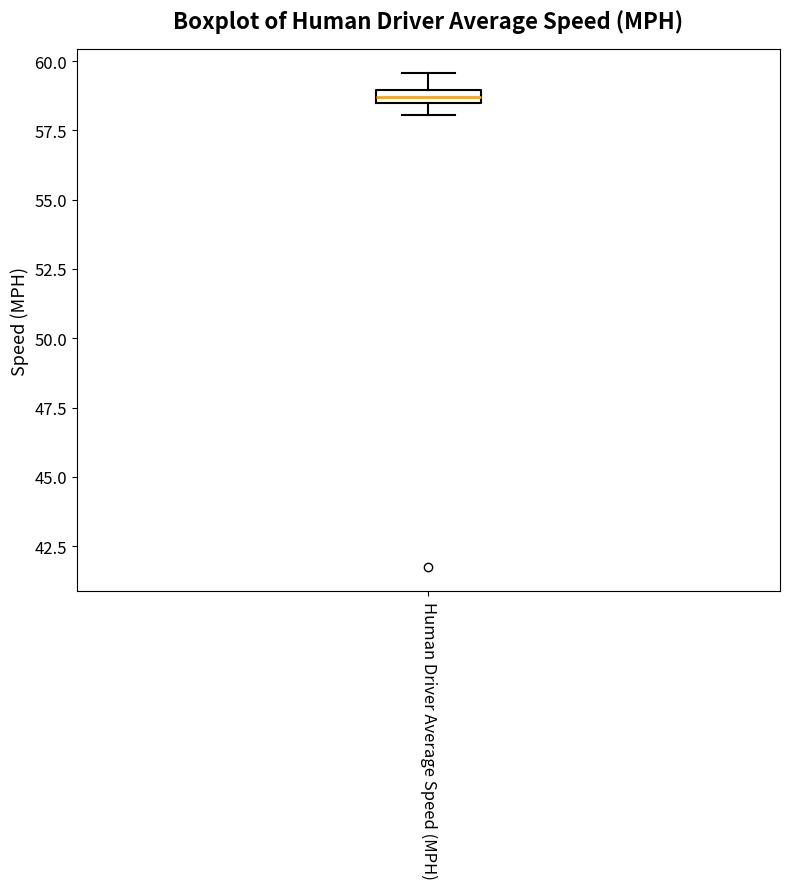

Where is the lower edge of the box for Human Driver Average Speed (MPH) on the y-axis? The values are not printed on the chart, so give them approximately, as read against the axis.

58.5